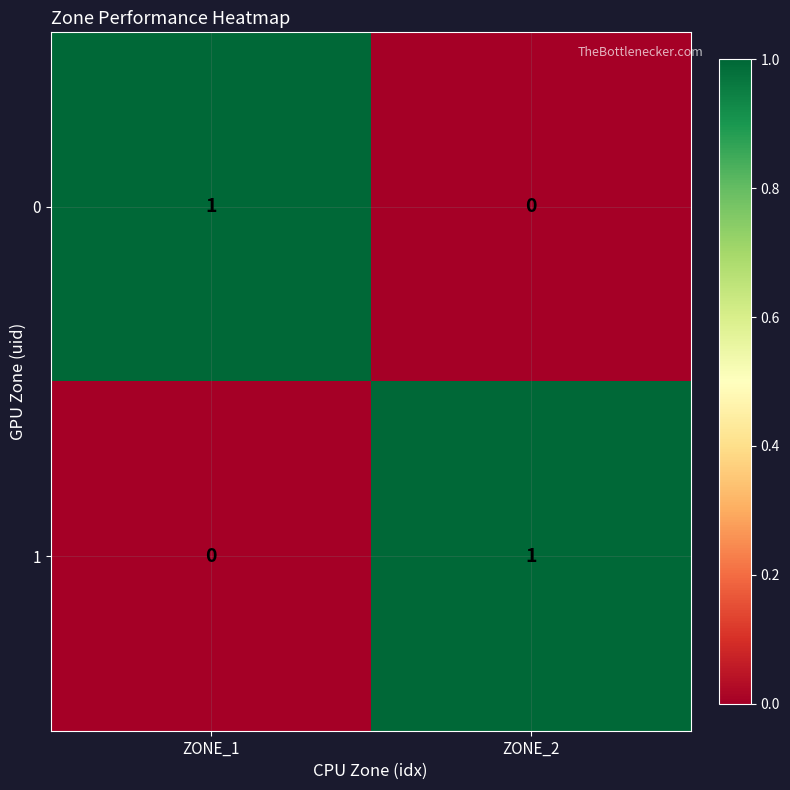

What is the total value across all series at ZONE_1?

1